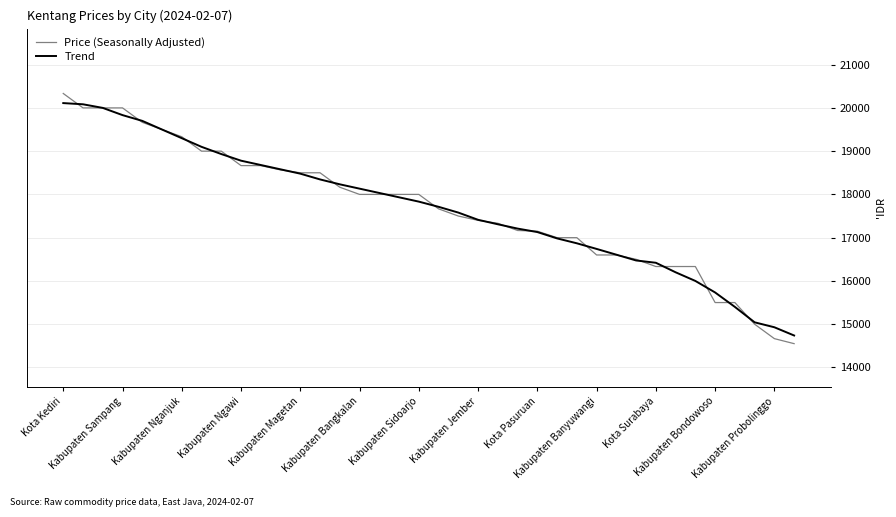

Which series has the largest range (max minus min)?

Price (Seasonally Adjusted)